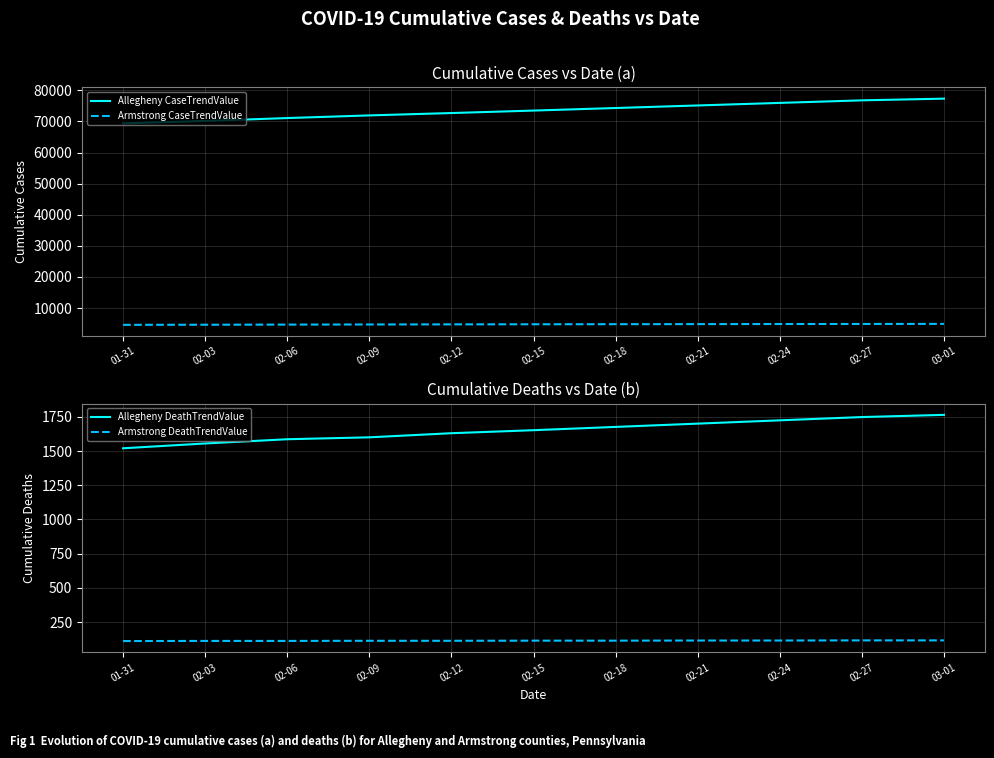

Count the Armstrong DeathTrendValue values in the range 113 to 116.

8